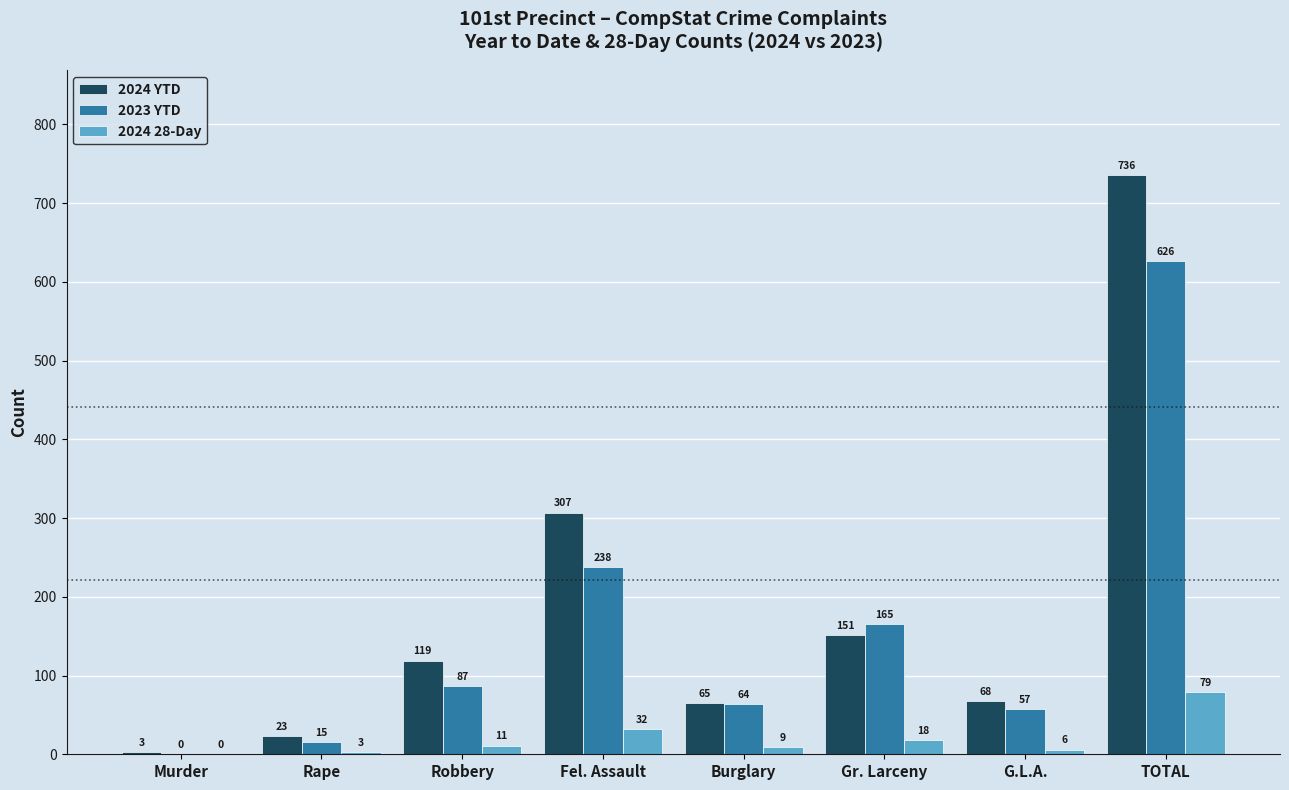

Where is 2024 YTD nearest to the value 369?

Fel. Assault